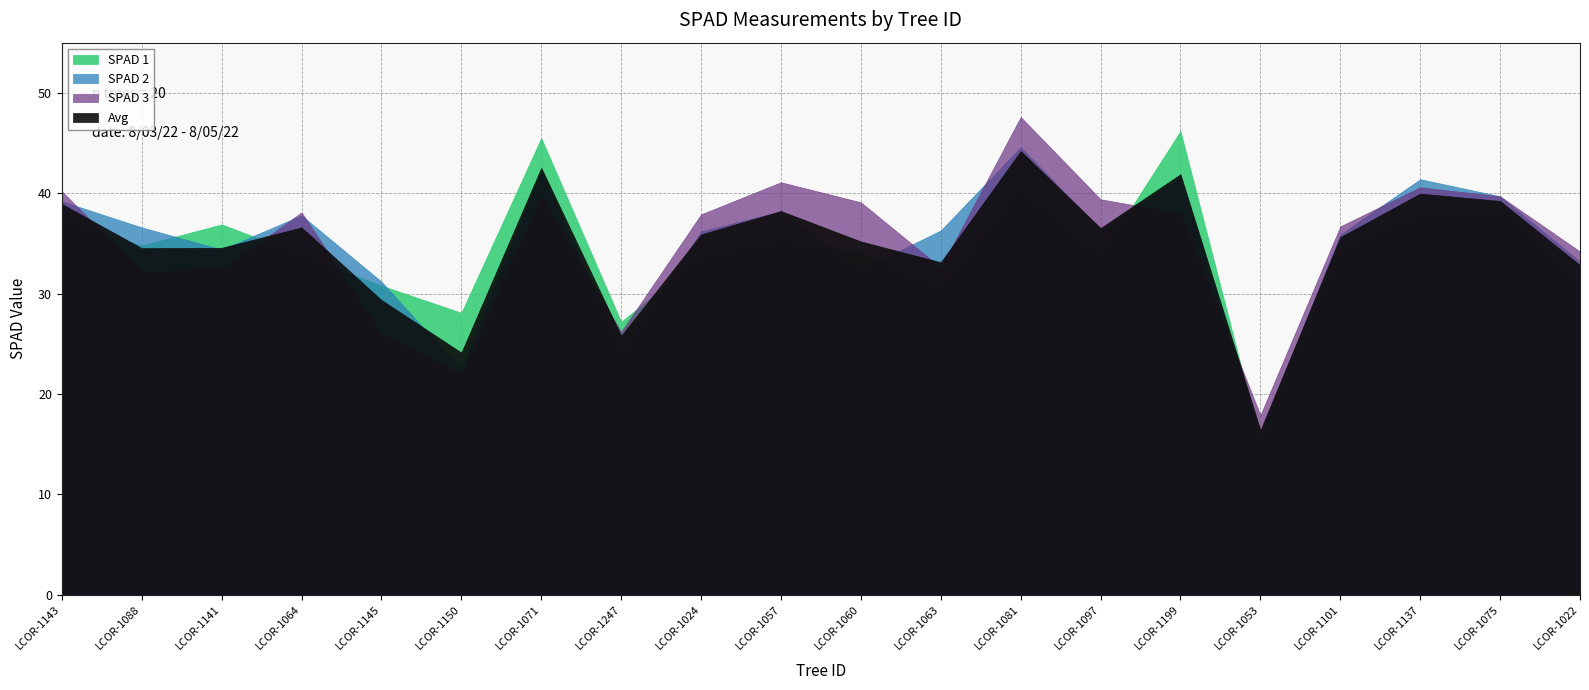

List the series in order of their peak value, highest first.

SPAD 3, SPAD 1, SPAD 2, Avg